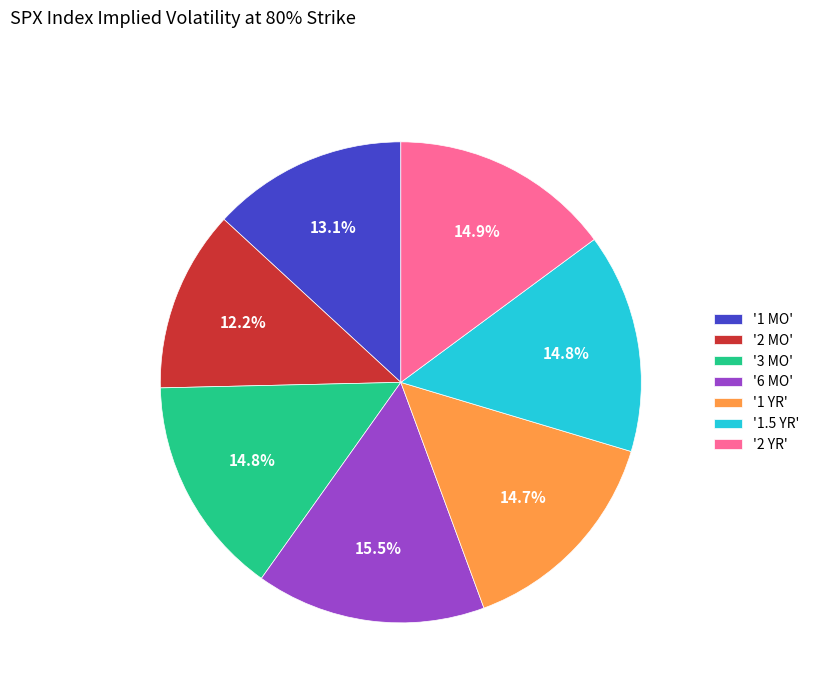

Which category has the smallest portion of the pie?

'2 MO'